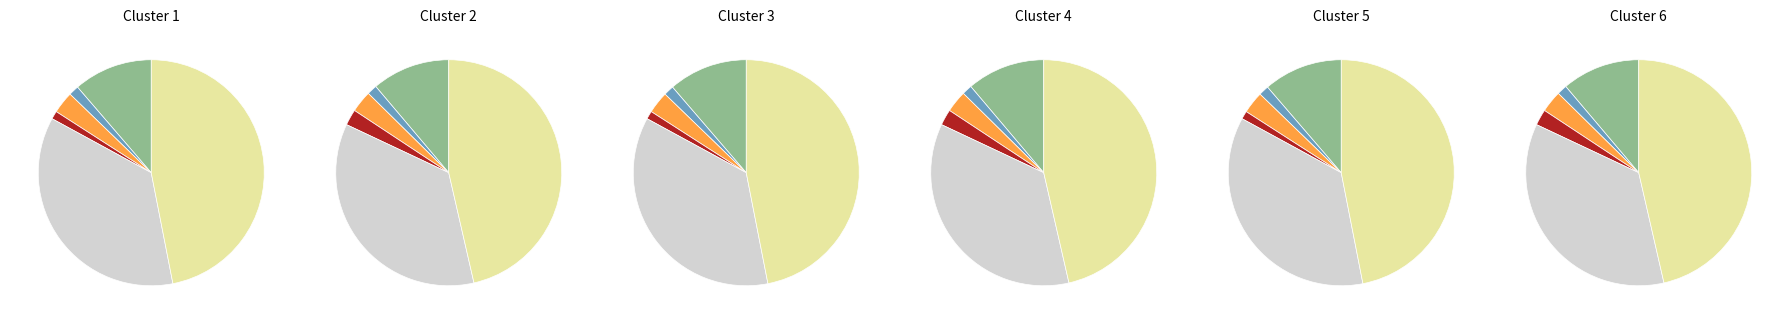

The Capacidade operacional [ha/h] slice represents 20% of the pie. True or false?

False